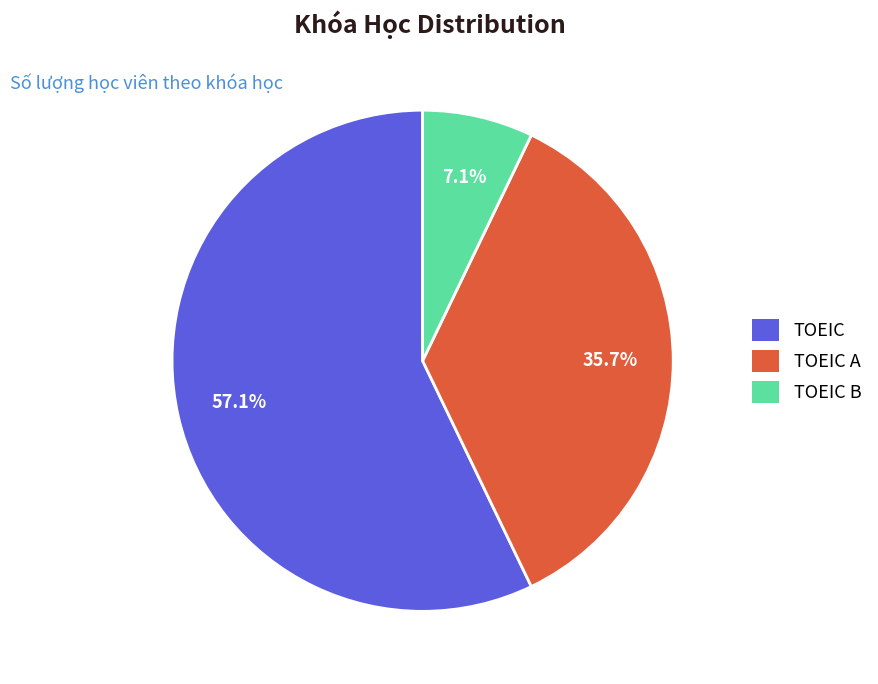

Does any single category account for the majority?

Yes